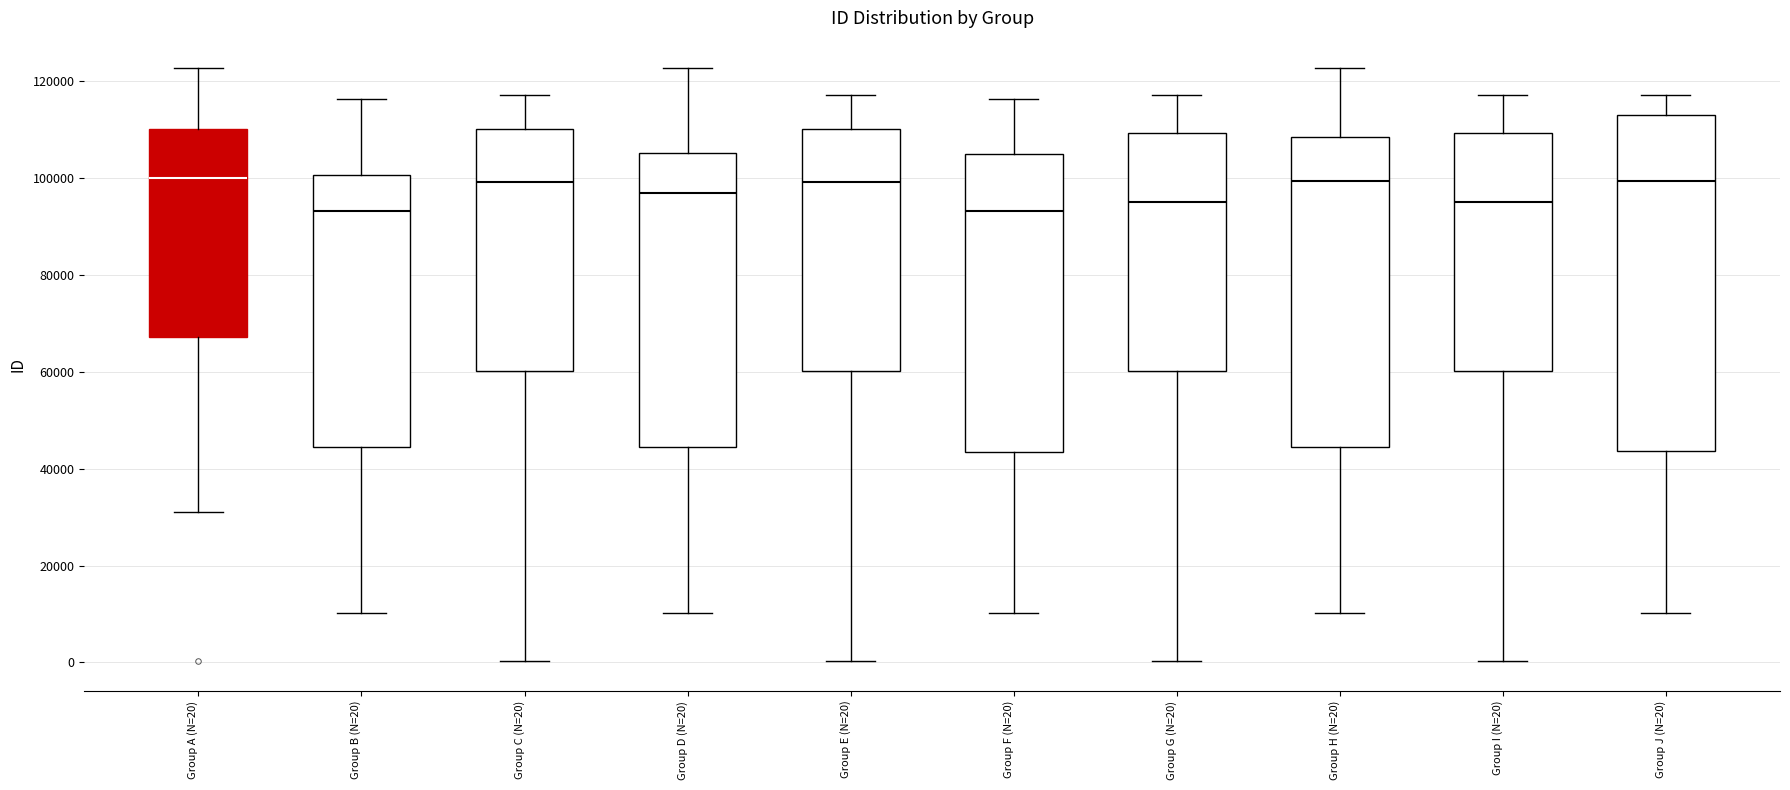

Reading left to right, read every box against the y-axis: the position of its median line, the range the box covers, and the ends of its whiskers. The values are not printed on the chart, so give them approximately, as read against the axis.

Group A (N=20): median 100000, box 68000 to 110000, whiskers 32000 to 122000
Group B (N=20): median 94000, box 44000 to 100000, whiskers 10000 to 116000
Group C (N=20): median 100000, box 60000 to 110000, whiskers 0 to 118000
Group D (N=20): median 98000, box 44000 to 106000, whiskers 10000 to 122000
Group E (N=20): median 100000, box 60000 to 110000, whiskers 0 to 118000
Group F (N=20): median 94000, box 44000 to 104000, whiskers 10000 to 116000
Group G (N=20): median 96000, box 60000 to 110000, whiskers 0 to 118000
Group H (N=20): median 100000, box 44000 to 108000, whiskers 10000 to 122000
Group I (N=20): median 96000, box 60000 to 110000, whiskers 0 to 118000
Group J (N=20): median 100000, box 44000 to 114000, whiskers 10000 to 118000